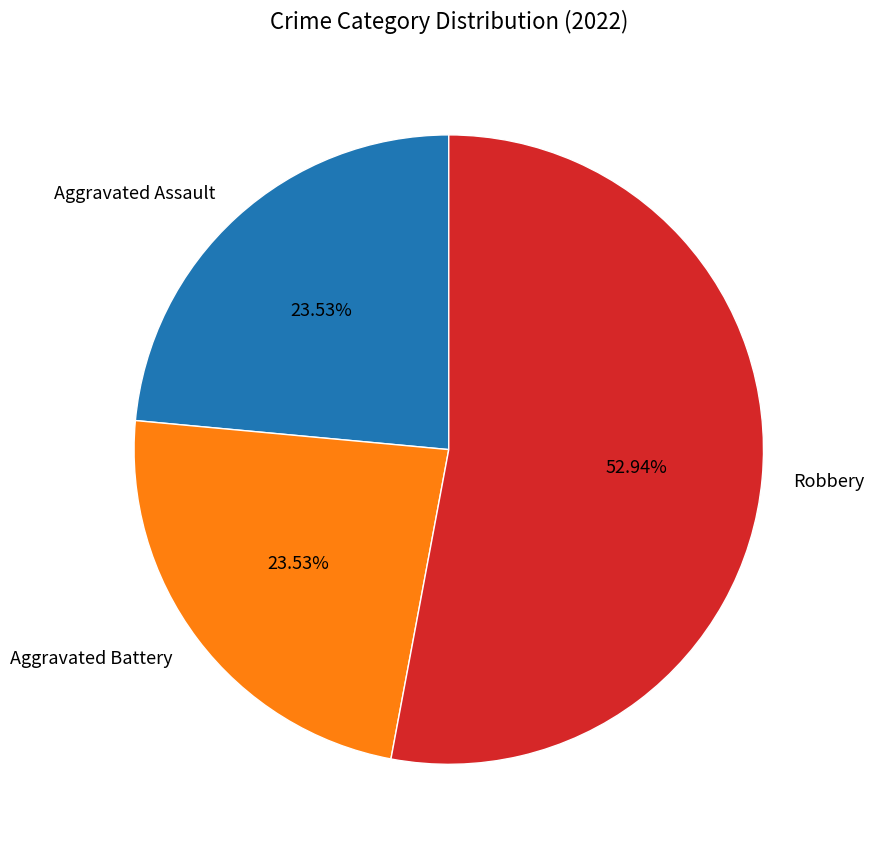

Approximately how many times larger is the value at Aggravated Assault compared to Aggravated Battery?

1.0